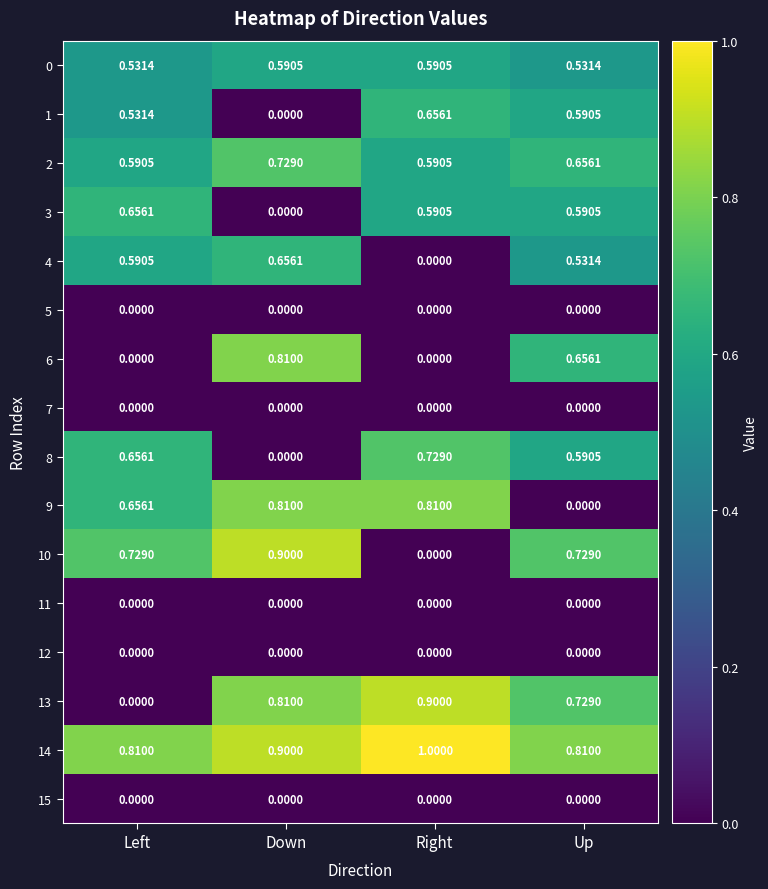

What is the total value across all series at Left?

5.8